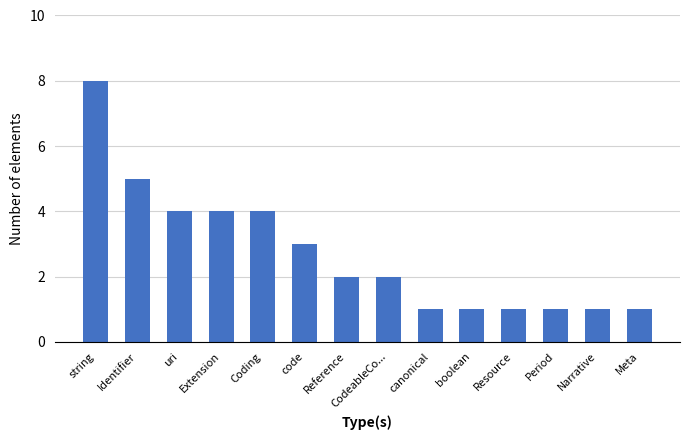

The chart shows a value of 4 at uri. True or false?

True